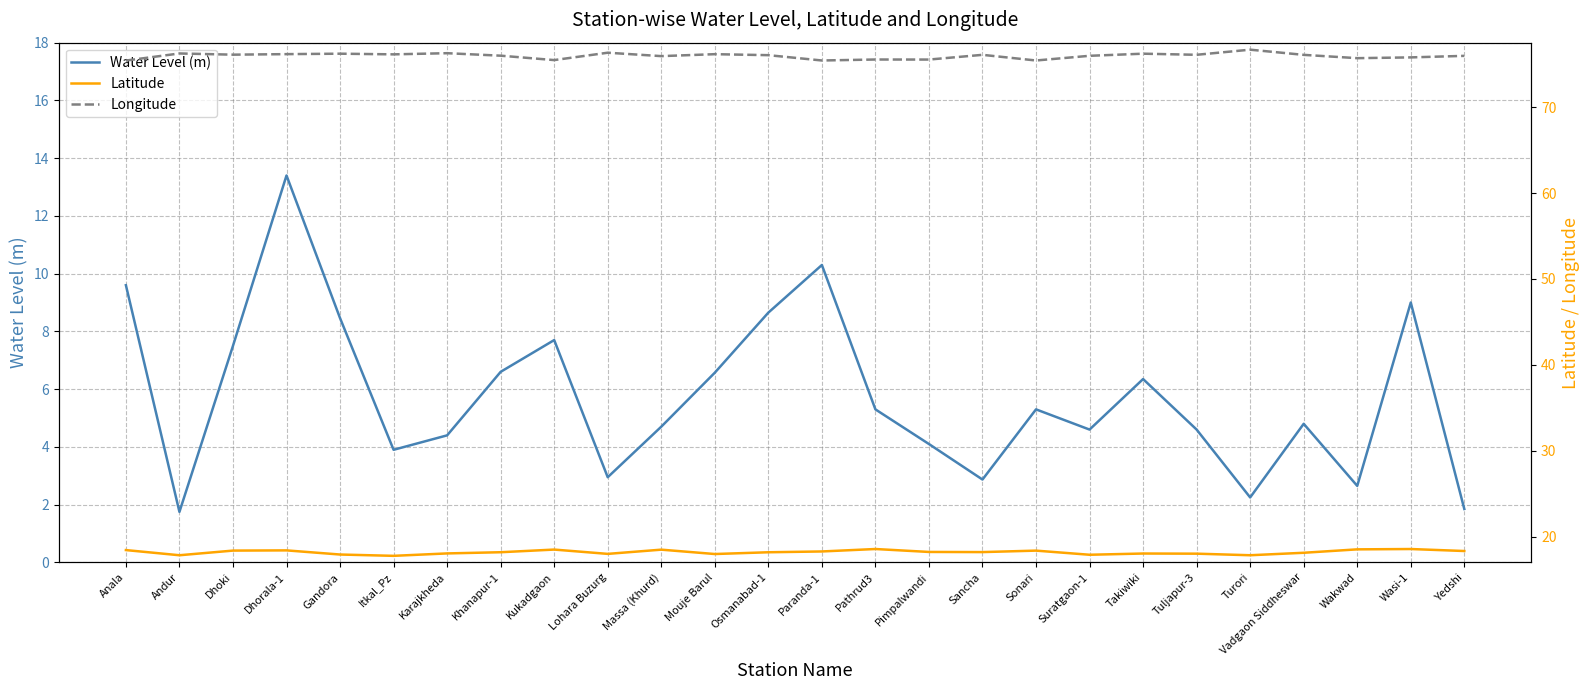

The value of Latitude at Paranda-1 is 9.7. True or false?

False